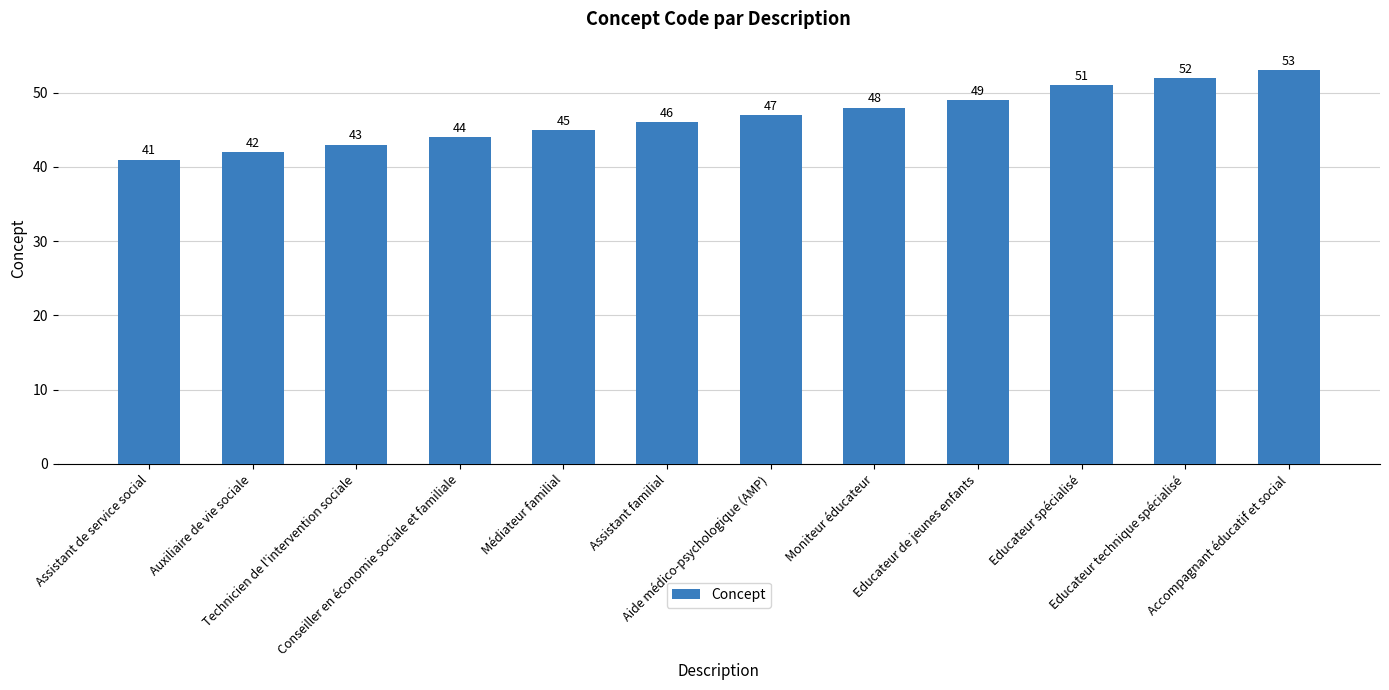

Reading left to right, list all the values displayed in this chart.

Assistant de service social=41	Auxiliaire de vie sociale=42	Technicien de l'intervention sociale=43	Conseiller en économie sociale et familiale=44	Médiateur familial=45	Assistant familial=46	Aide médico-psychologique (AMP)=47	Moniteur éducateur=48	Educateur de jeunes enfants=49	Educateur spécialisé=51	Educateur technique spécialisé=52	Accompagnant éducatif et social=53